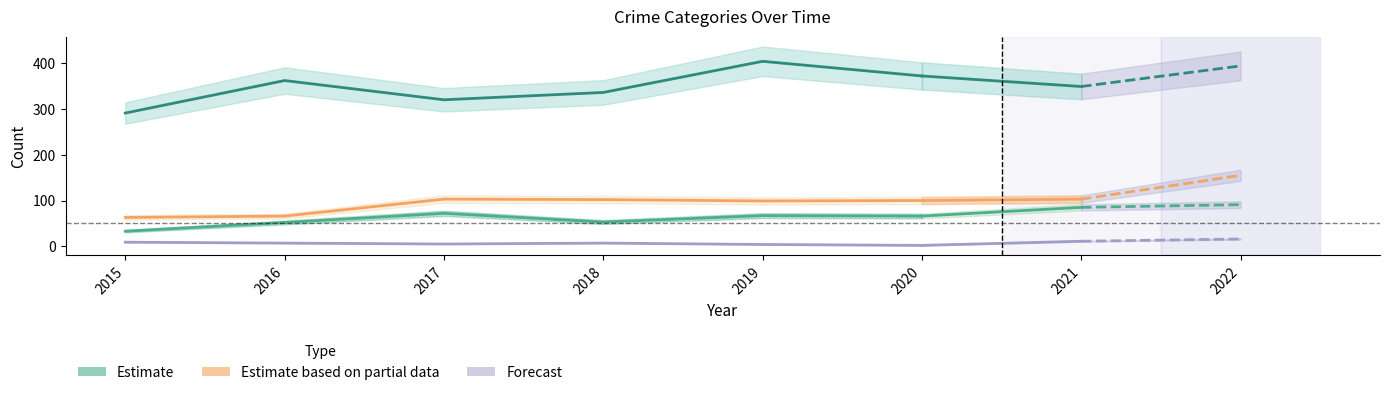

Is this an area chart (filled region under the line)?

No